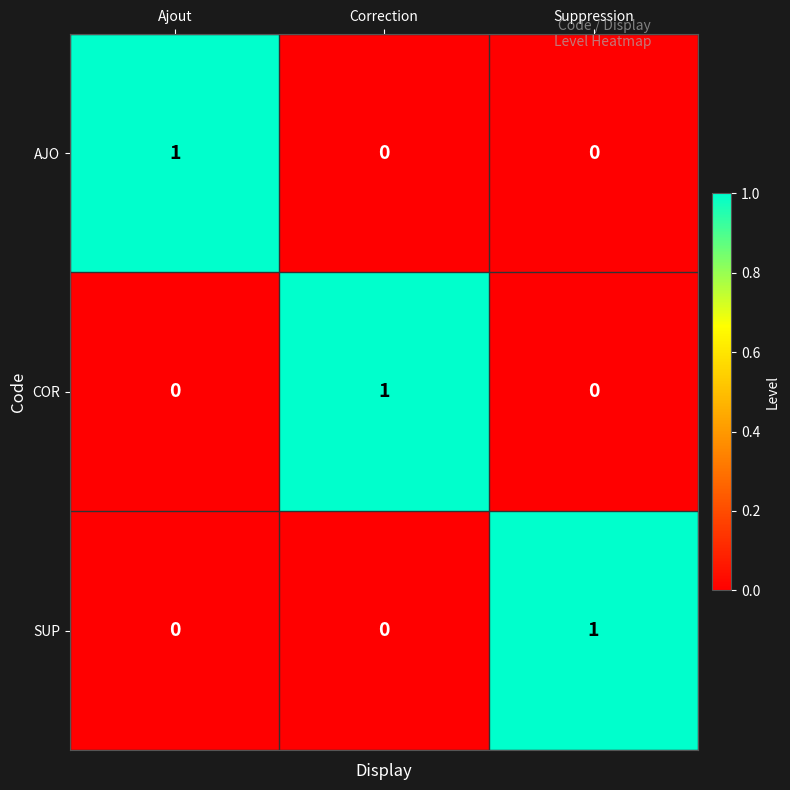

What is the spread (max minus min) of values at Ajout?

1